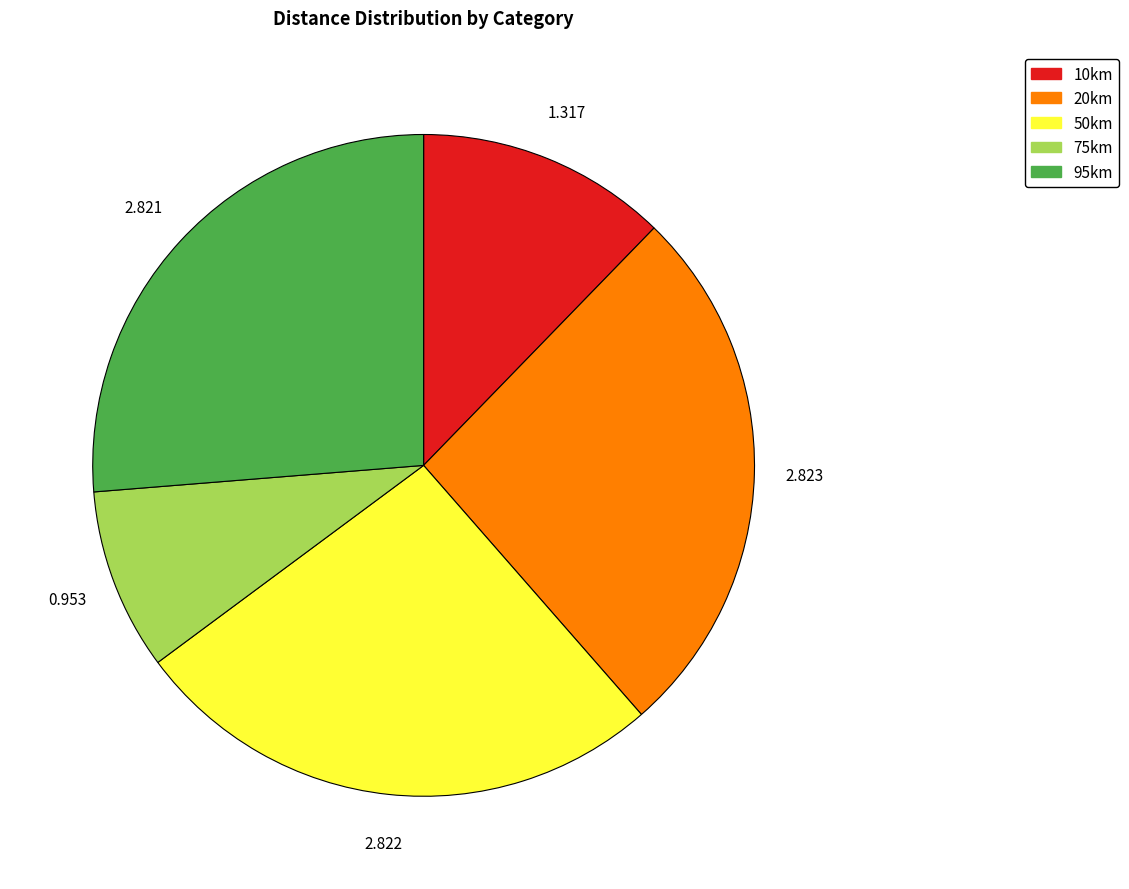

How many slices are in this pie chart?

5